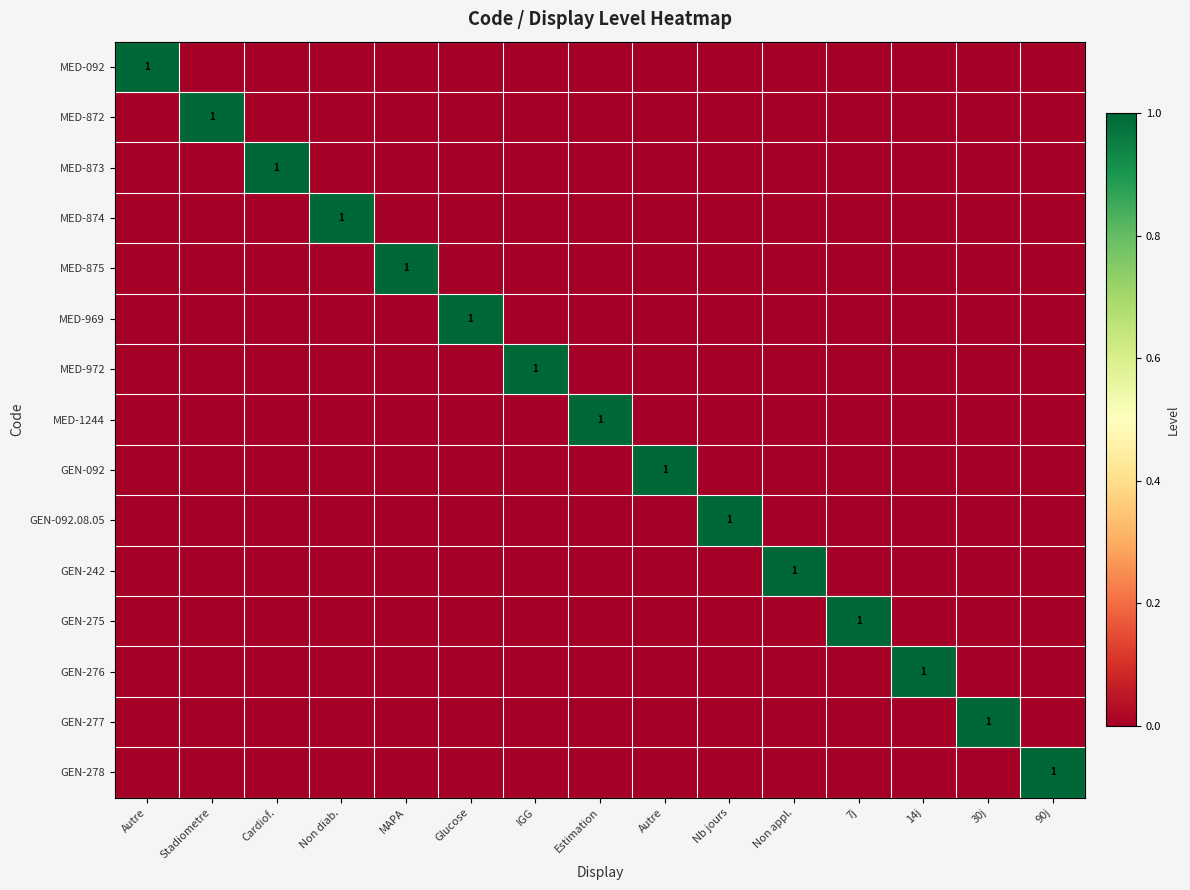

What is the difference between the highest and lowest values at 90j?

1